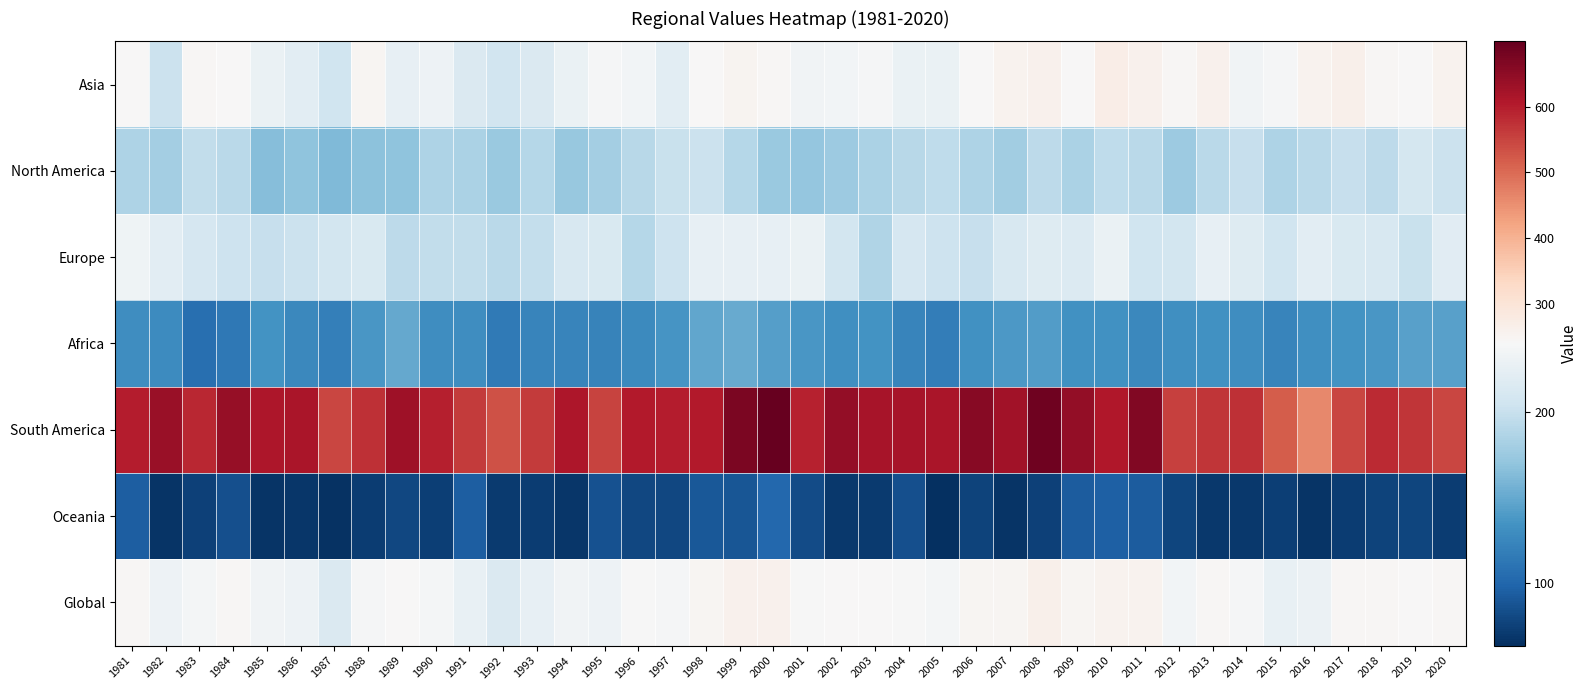

Between 1987 and 1999, which series saw the biggest shift?

South America